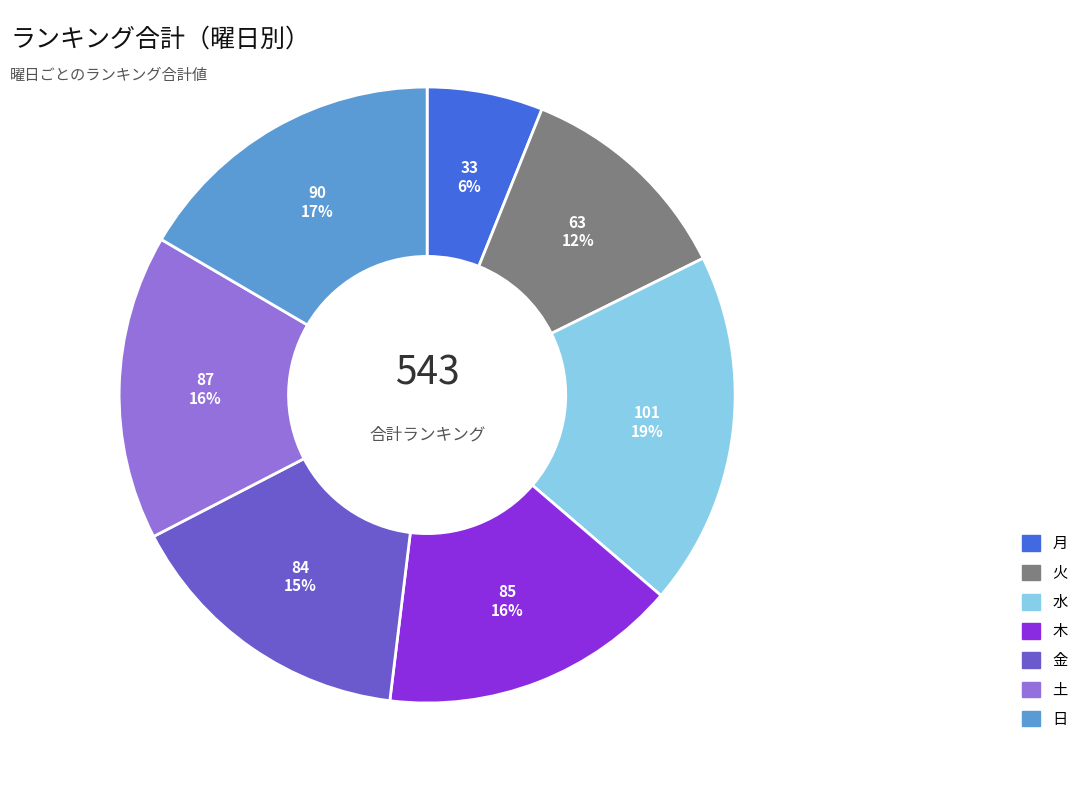

Does 土 represent more than half of the total?

No